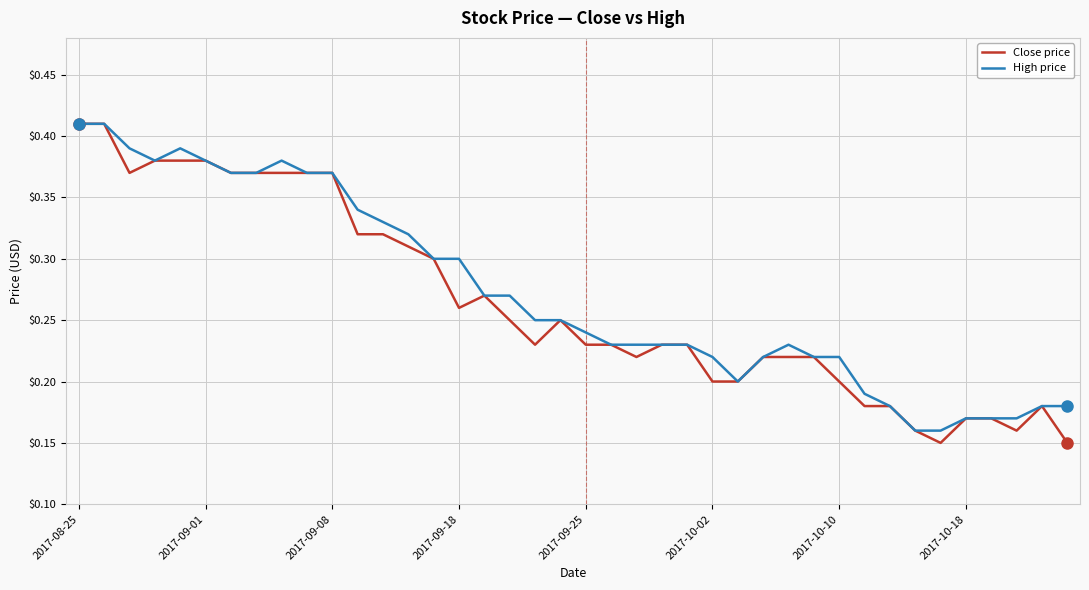

Which series has the largest range (max minus min)?

Close price